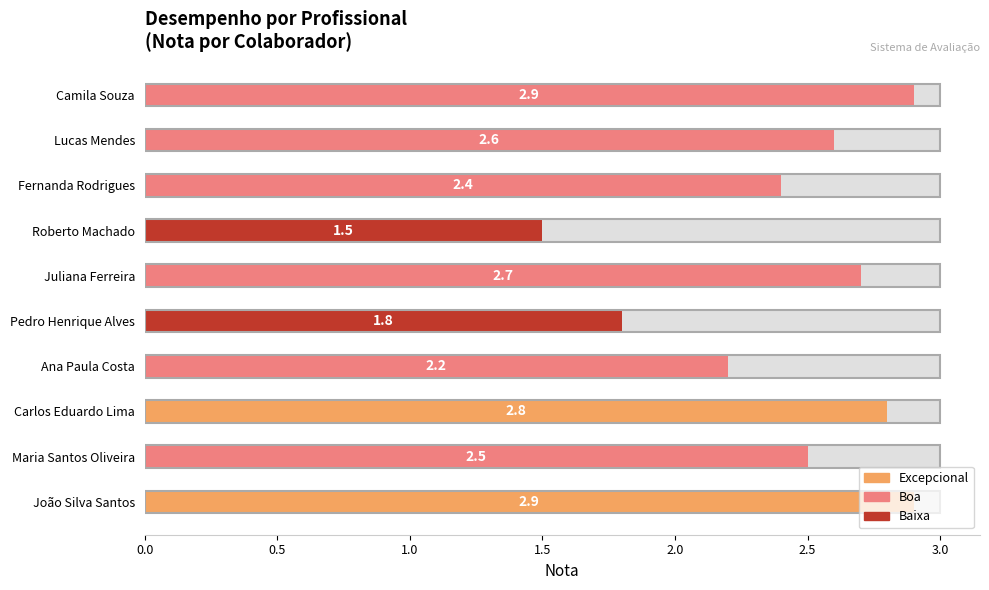

Reading right to left, list all the values displayed in this chart.

2.9	2.6	2.4	1.5	2.7	1.8	2.2	2.8	2.5	2.9